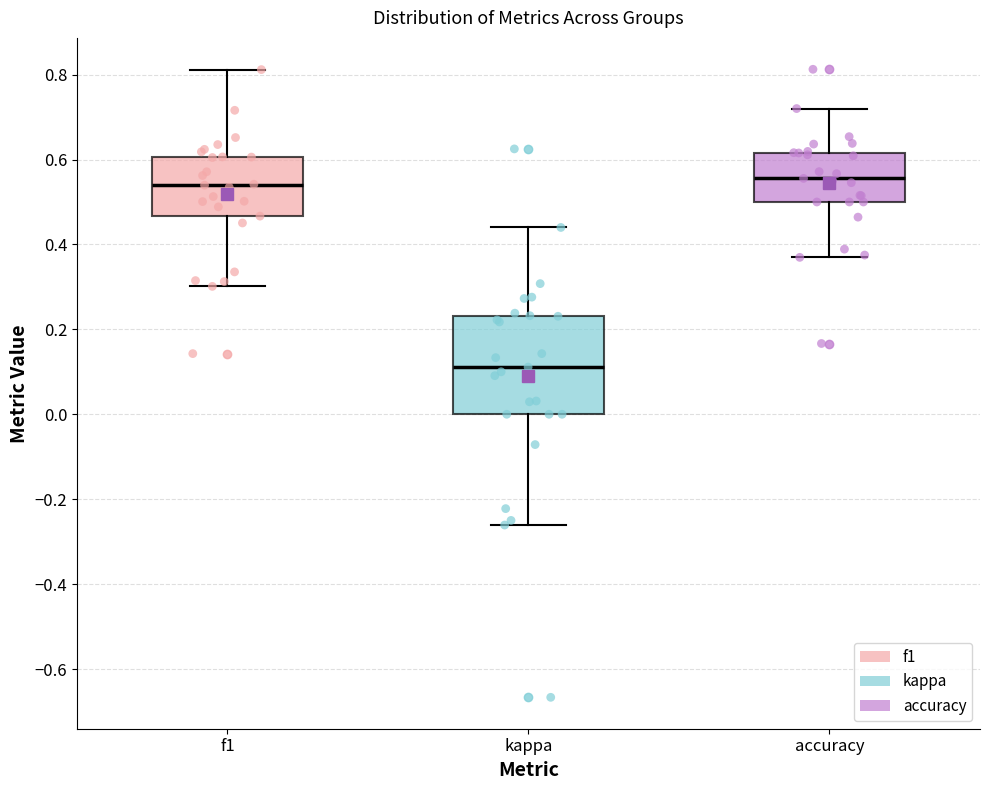

Reading left to right, transcribe this box plot: for each box, give where its median line is, the range the box spans, and where its two whiskers end, as read against the y-axis. The values are not printed on the chart, so give them approximately, as read against the axis.

f1: median 0.54, box 0.46 to 0.60, whiskers 0.30 to 0.82
kappa: median 0.12, box 0.00 to 0.24, whiskers -0.26 to 0.44
accuracy: median 0.56, box 0.50 to 0.62, whiskers 0.36 to 0.72